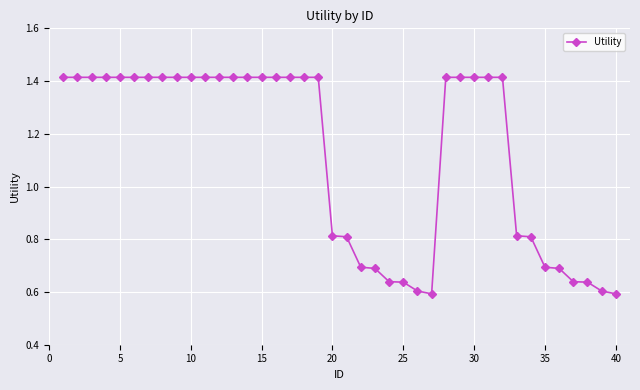

What is the average value?

1.1